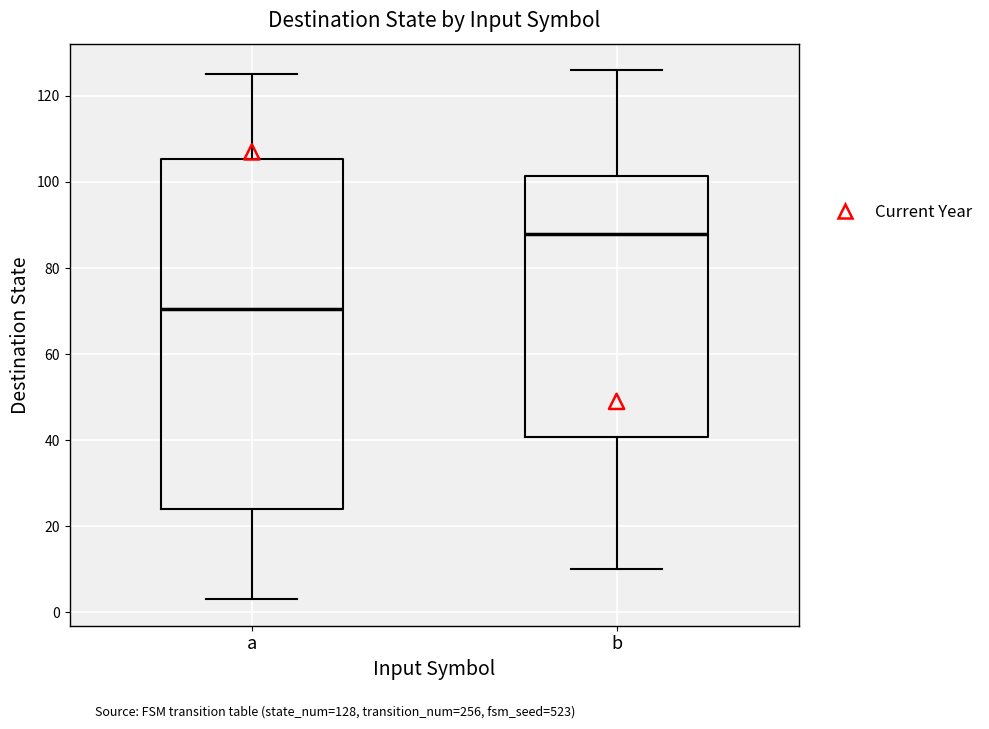

Reading left to right, read every box against the y-axis: the position of its median line, the range the box covers, and the ends of its whiskers. The values are not printed on the chart, so give them approximately, as read against the axis.

a: median 70, box 24 to 106, whiskers 4 to 126
b: median 88, box 40 to 102, whiskers 10 to 126